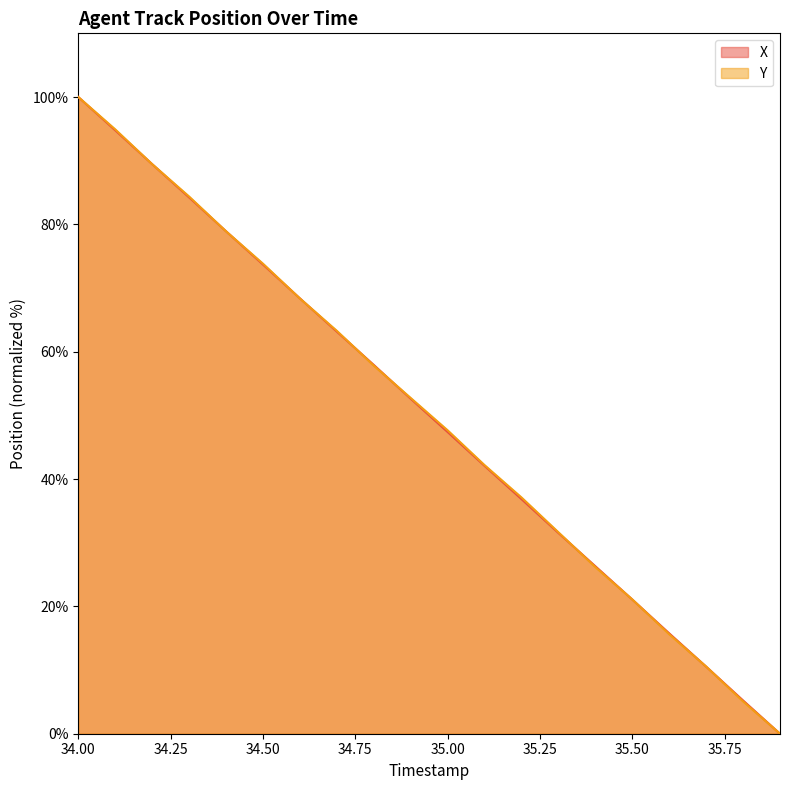

How many series are shown in this chart?

2